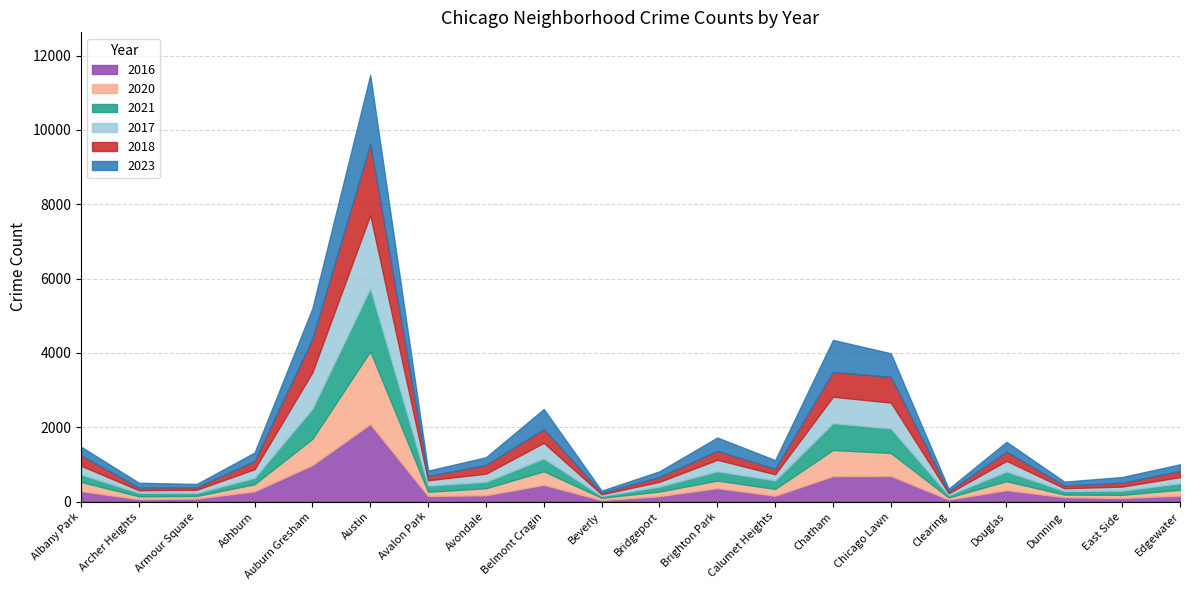

Which has a higher value, Bridgeport or Avondale?

Avondale